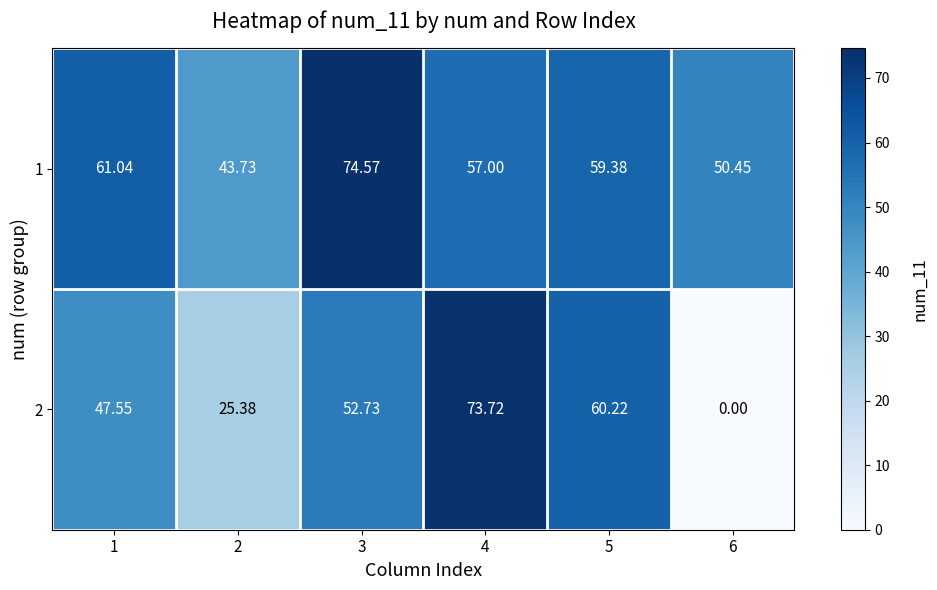

Is the value of 1 at 1 greater than the value of 2 at 6?

Yes